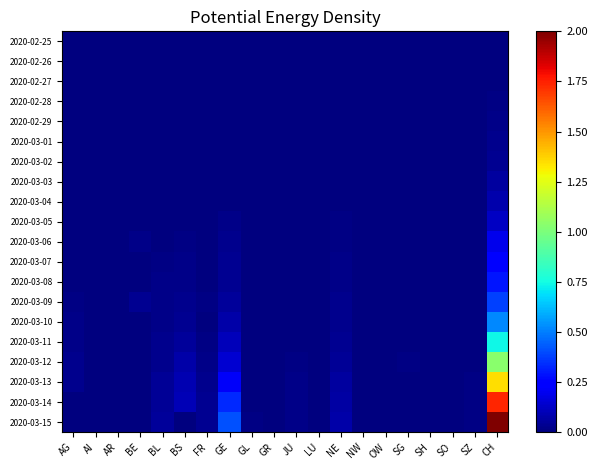

Reading left to right, transcribe all the data shown in this chart.

2020-02-25: AG=0.0	AI=0.0	AR=0.0	BE=0.0	BL=0.0	BS=0.0	FR=0.0	GE=0.0	GL=0.0	GR=0.0	JU=0.0	LU=0.0	NE=0.0	NW=0.0	OW=0.0	SG=0.0	SH=0.0	SO=0.0	SZ=0.0	CH=0.0
2020-02-26: AG=0.0	AI=0.0	AR=0.0	BE=0.0	BL=0.0	BS=0.0	FR=0.0	GE=0.0	GL=0.0	GR=0.0	JU=0.0	LU=0.0	NE=0.0	NW=0.0	OW=0.0	SG=0.0	SH=0.0	SO=0.0	SZ=0.0	CH=0.0
2020-02-27: AG=0.0	AI=0.0	AR=0.0	BE=0.0	BL=0.0	BS=0.0	FR=0.0	GE=0.0	GL=0.0	GR=0.0	JU=0.0	LU=0.0	NE=0.0	NW=0.0	OW=0.0	SG=0.0	SH=0.0	SO=0.0	SZ=0.0	CH=0.0
2020-02-28: AG=0.0	AI=0.0	AR=0.0	BE=0.0	BL=0.0	BS=0.0	FR=0.0	GE=0.0	GL=0.0	GR=0.0	JU=0.0	LU=0.0	NE=0.0	NW=0.0	OW=0.0	SG=0.0	SH=0.0	SO=0.0	SZ=0.0	CH=0.0
2020-02-29: AG=0.0	AI=0.0	AR=0.0	BE=0.0	BL=0.0	BS=0.0	FR=0.0	GE=0.0	GL=0.0	GR=0.0	JU=0.0	LU=0.0	NE=0.0	NW=0.0	OW=0.0	SG=0.0	SH=0.0	SO=0.0	SZ=0.0	CH=0.0
2020-03-01: AG=0.0	AI=0.0	AR=0.0	BE=0.0	BL=0.0	BS=0.0	FR=0.0	GE=0.0	GL=0.0	GR=0.0	JU=0.0	LU=0.0	NE=0.0	NW=0.0	OW=0.0	SG=0.0	SH=0.0	SO=0.0	SZ=0.0	CH=0.0
2020-03-02: AG=0.0	AI=0.0	AR=0.0	BE=0.0	BL=0.0	BS=0.0	FR=0.0	GE=0.0	GL=0.0	GR=0.0	JU=0.0	LU=0.0	NE=0.0	NW=0.0	OW=0.0	SG=0.0	SH=0.0	SO=0.0	SZ=0.0	CH=0.0
2020-03-03: AG=0.0	AI=0.0	AR=0.0	BE=0.0	BL=0.0	BS=0.0	FR=0.0	GE=0.0	GL=0.0	GR=0.0	JU=0.0	LU=0.0	NE=0.0	NW=0.0	OW=0.0	SG=0.0	SH=0.0	SO=0.0	SZ=0.0	CH=0.1
2020-03-04: AG=0.0	AI=0.0	AR=0.0	BE=0.0	BL=0.0	BS=0.0	FR=0.0	GE=0.0	GL=0.0	GR=0.0	JU=0.0	LU=0.0	NE=0.0	NW=0.0	OW=0.0	SG=0.0	SH=0.0	SO=0.0	SZ=0.0	CH=0.1
2020-03-05: AG=0.0	AI=0.0	AR=0.0	BE=0.0	BL=0.0	BS=0.0	FR=0.0	GE=0.0	GL=0.0	GR=0.0	JU=0.0	LU=0.0	NE=0.0	NW=0.0	OW=0.0	SG=0.0	SH=0.0	SO=0.0	SZ=0.0	CH=0.1
2020-03-06: AG=0.0	AI=0.0	AR=0.0	BE=0.0	BL=0.0	BS=0.0	FR=0.0	GE=0.0	GL=0.0	GR=0.0	JU=0.0	LU=0.0	NE=0.0	NW=0.0	OW=0.0	SG=0.0	SH=0.0	SO=0.0	SZ=0.0	CH=0.2
2020-03-07: AG=0.0	AI=0.0	AR=0.0	BE=0.0	BL=0.0	BS=0.0	FR=0.0	GE=0.0	GL=0.0	GR=0.0	JU=0.0	LU=0.0	NE=0.0	NW=0.0	OW=0.0	SG=0.0	SH=0.0	SO=0.0	SZ=0.0	CH=0.2
2020-03-08: AG=0.0	AI=0.0	AR=0.0	BE=0.0	BL=0.0	BS=0.0	FR=0.0	GE=0.0	GL=0.0	GR=0.0	JU=0.0	LU=0.0	NE=0.0	NW=0.0	OW=0.0	SG=0.0	SH=0.0	SO=0.0	SZ=0.0	CH=0.3
2020-03-09: AG=0.0	AI=0.0	AR=0.0	BE=0.0	BL=0.0	BS=0.0	FR=0.0	GE=0.1	GL=0.0	GR=0.0	JU=0.0	LU=0.0	NE=0.0	NW=0.0	OW=0.0	SG=0.0	SH=0.0	SO=0.0	SZ=0.0	CH=0.4
2020-03-10: AG=0.0	AI=0.0	AR=0.0	BE=0.0	BL=0.0	BS=0.0	FR=0.0	GE=0.1	GL=0.0	GR=0.0	JU=0.0	LU=0.0	NE=0.0	NW=0.0	OW=0.0	SG=0.0	SH=0.0	SO=0.0	SZ=0.0	CH=0.5
2020-03-11: AG=0.0	AI=0.0	AR=0.0	BE=0.0	BL=0.0	BS=0.0	FR=0.0	GE=0.1	GL=0.0	GR=0.0	JU=0.0	LU=0.0	NE=0.0	NW=0.0	OW=0.0	SG=0.0	SH=0.0	SO=0.0	SZ=0.0	CH=0.7
2020-03-12: AG=0.0	AI=0.0	AR=0.0	BE=0.0	BL=0.0	BS=0.1	FR=0.0	GE=0.1	GL=0.0	GR=0.0	JU=0.0	LU=0.0	NE=0.0	NW=0.0	OW=0.0	SG=0.0	SH=0.0	SO=0.0	SZ=0.0	CH=1.0
2020-03-13: AG=0.0	AI=0.0	AR=0.0	BE=0.0	BL=0.0	BS=0.1	FR=0.0	GE=0.2	GL=0.0	GR=0.0	JU=0.0	LU=0.0	NE=0.1	NW=0.0	OW=0.0	SG=0.0	SH=0.0	SO=0.0	SZ=0.0	CH=1.3
2020-03-14: AG=0.0	AI=0.0	AR=0.0	BE=0.0	BL=0.0	BS=0.1	FR=0.0	GE=0.3	GL=0.0	GR=0.0	JU=0.0	LU=0.0	NE=0.1	NW=0.0	OW=0.0	SG=0.0	SH=0.0	SO=0.0	SZ=0.0	CH=1.7
2020-03-15: AG=0.0	AI=0.0	AR=0.0	BE=0.0	BL=0.1	BS=0.0	FR=0.0	GE=0.4	GL=0.0	GR=0.0	JU=0.0	LU=0.0	NE=0.1	NW=0.0	OW=0.0	SG=0.0	SH=0.0	SO=0.0	SZ=0.0	CH=2.0